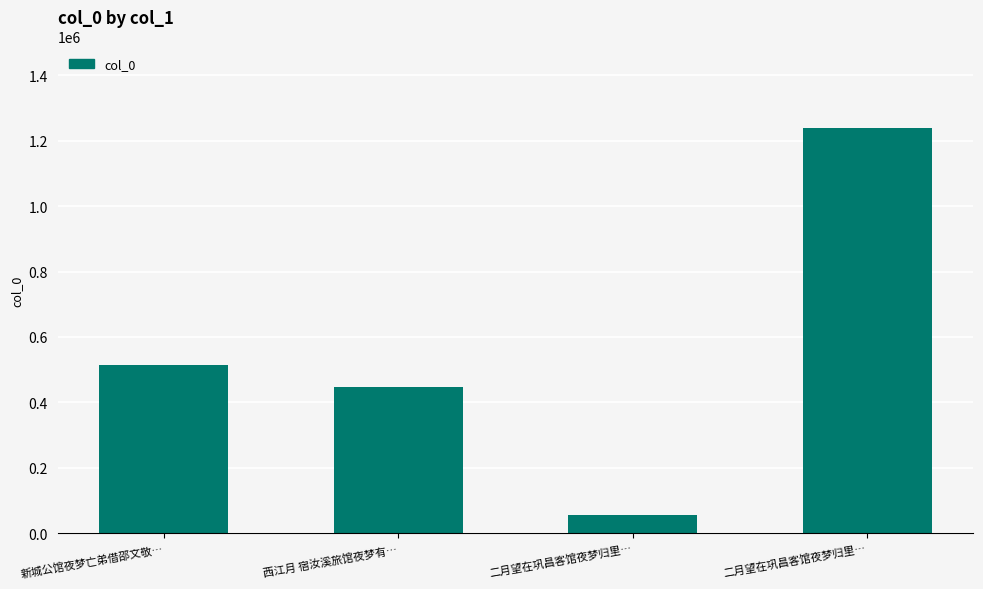

Does the chart contain any negative values?

No